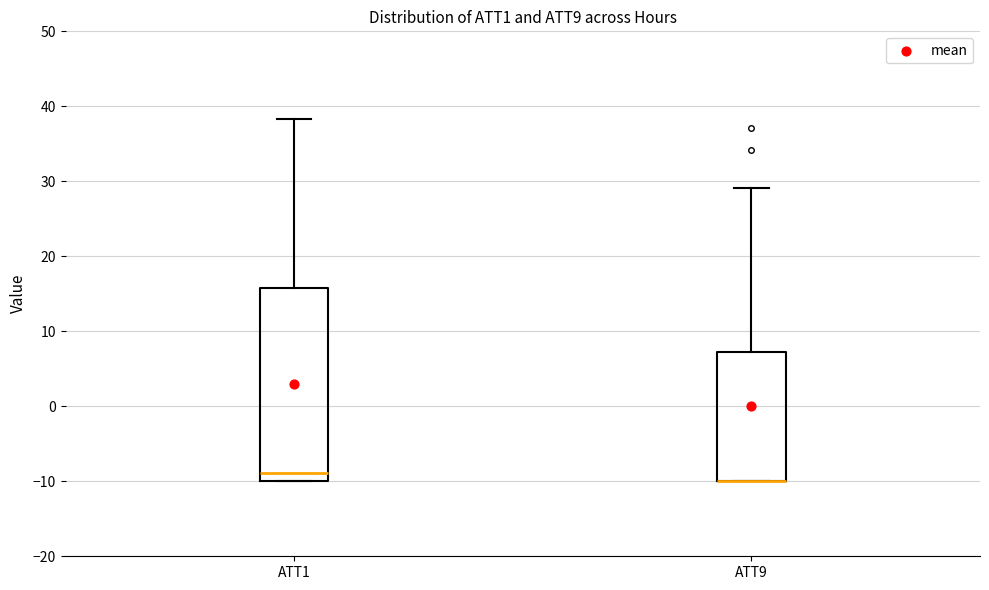

Where is the lower edge of the box for ATT9 on the y-axis? The values are not printed on the chart, so give them approximately, as read against the axis.

-10